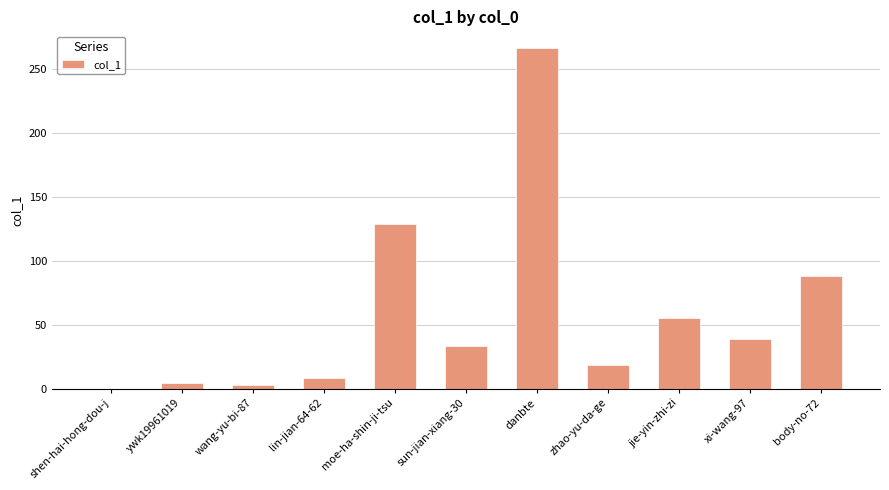

What is the greatest value displayed?

266